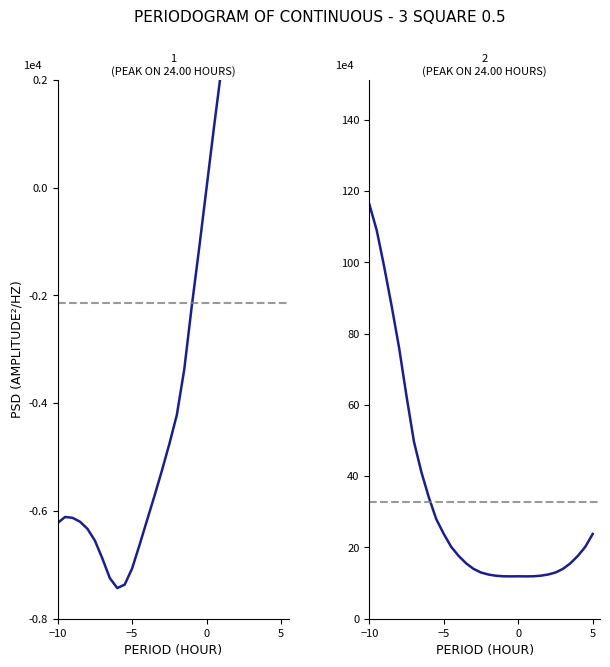

What is the difference between the maximum and minimum values in the CD series?

104.5